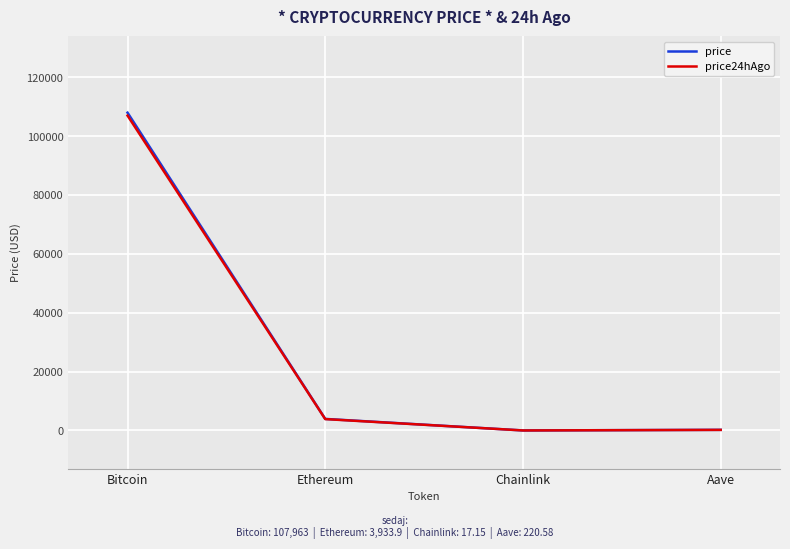

What is the smallest value displayed?

16.8